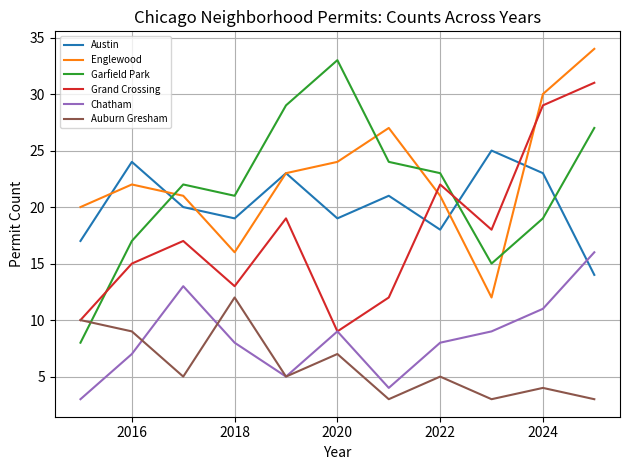

After their last crossing, which series has the higher values: Grand Crossing or Englewood?

Englewood